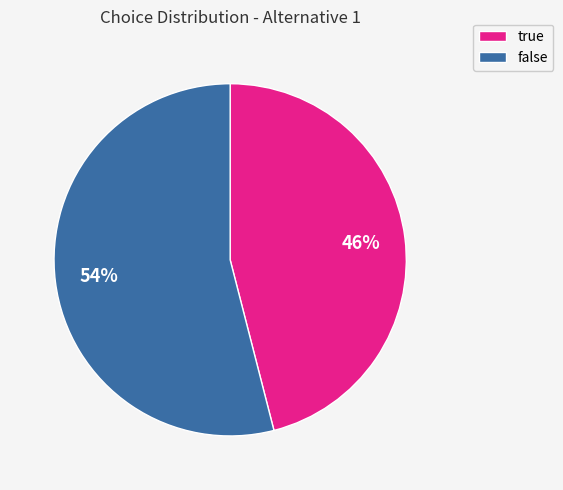

Rank the categories by value from lowest to highest.

true, false